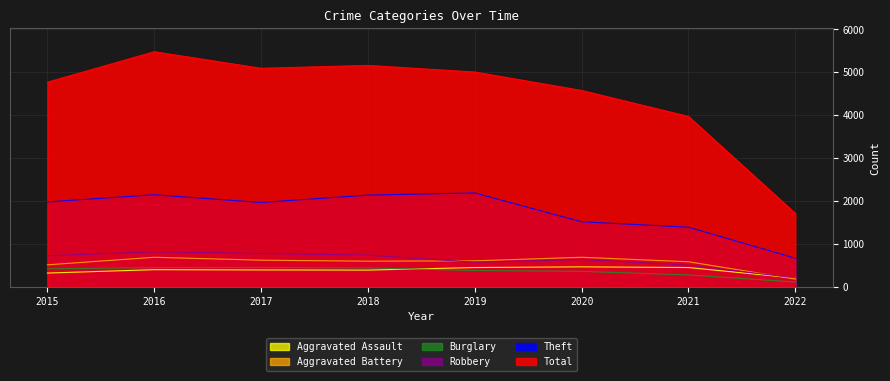

Is it true that Aggravated Battery equals 184 at 2022?

True